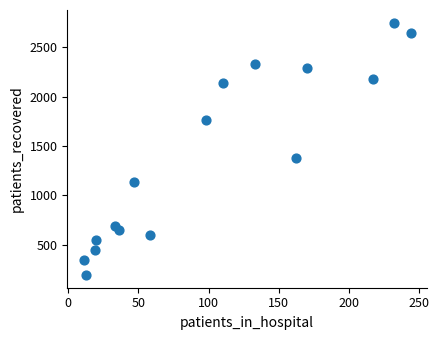

What is the range of Y values (max minus min)?

2559